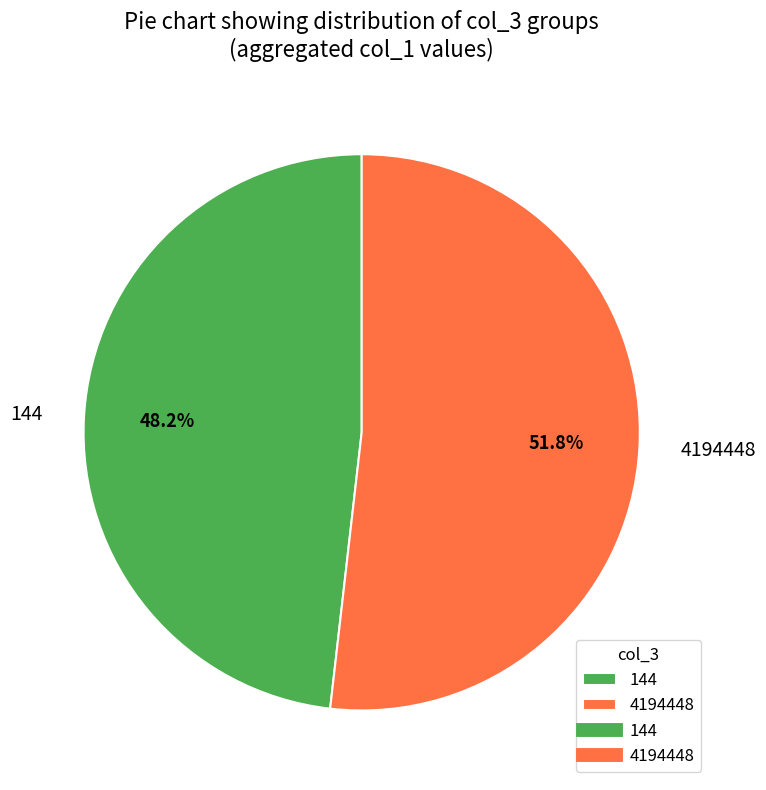

Which has a higher value, 4194448 or 144?

4194448